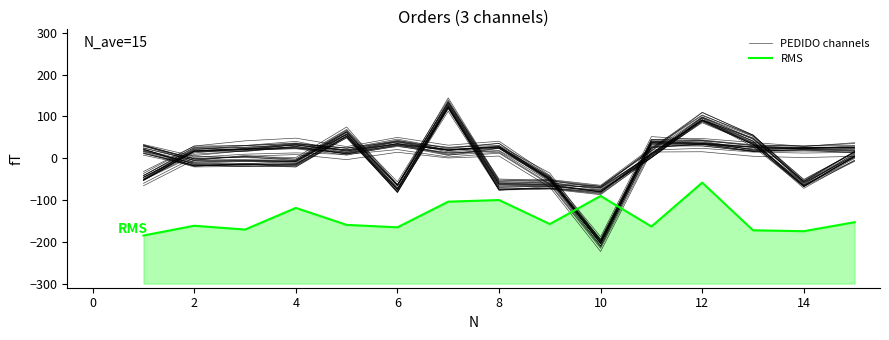

The value of PEDIDO channels at 2 is 24.9. True or false?

True